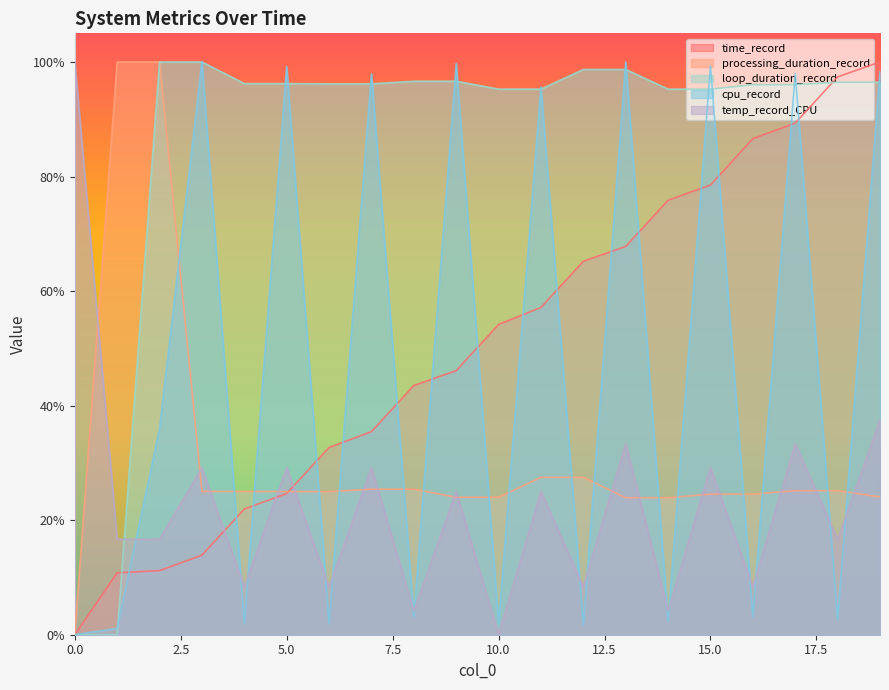

Which series ends up on top after the final intersection of cpu_record and time_record?

time_record